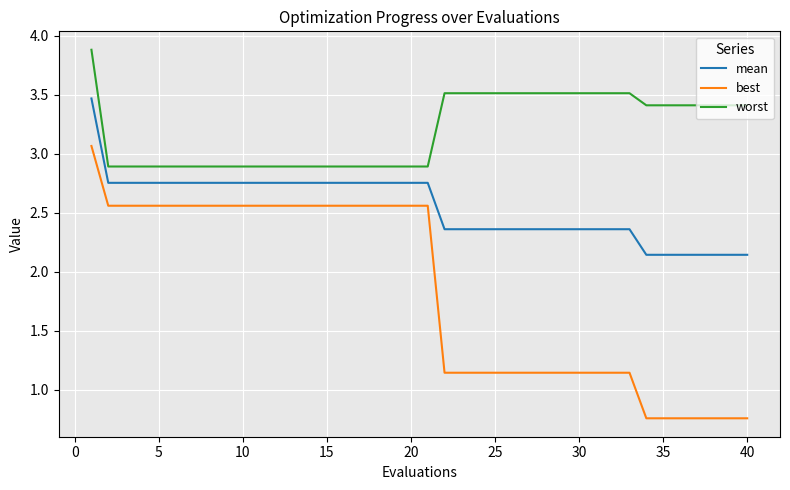

Which series has the widest spread of values?

best